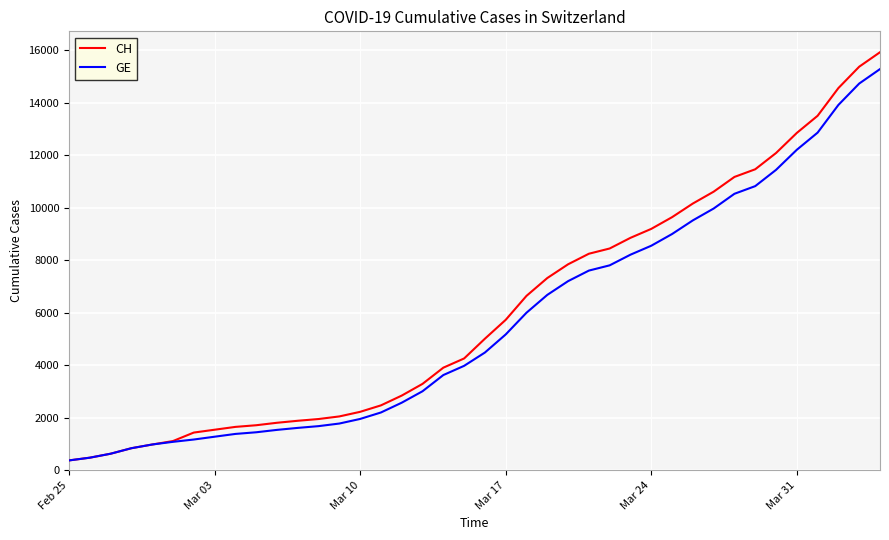

What is the lowest value of the GE series?

375